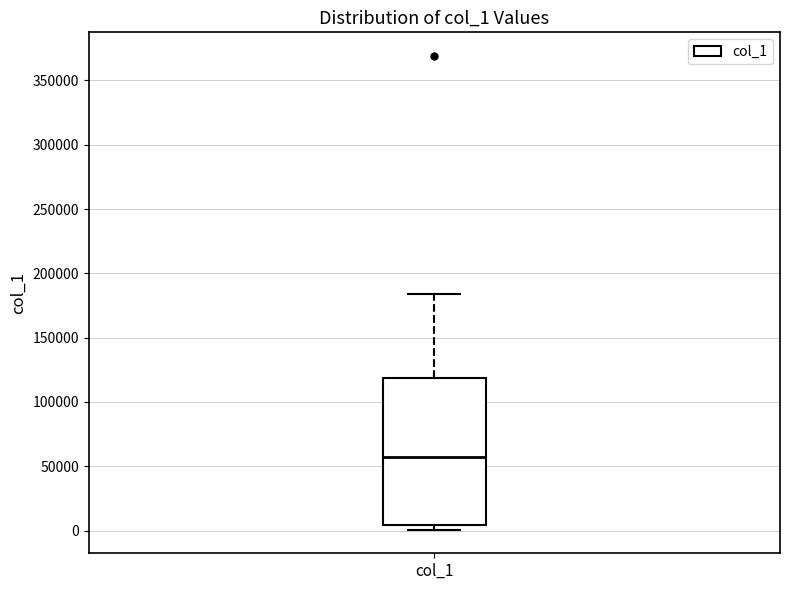

Transcribe this box plot: give where the median line is, the range the box spans, and where the two whiskers end, as read against the y-axis. The values are not printed on the chart, so give them approximately, as read against the axis.

median 55000, box 5000 to 120000, whiskers 0 to 185000